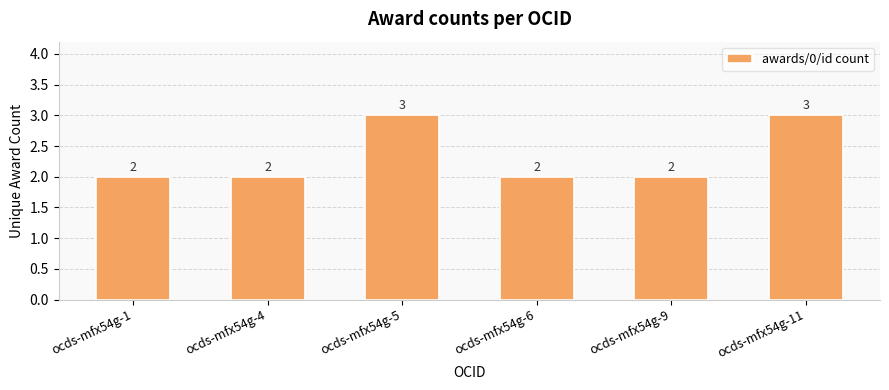

What is the value of the 6th bar from the left?

3